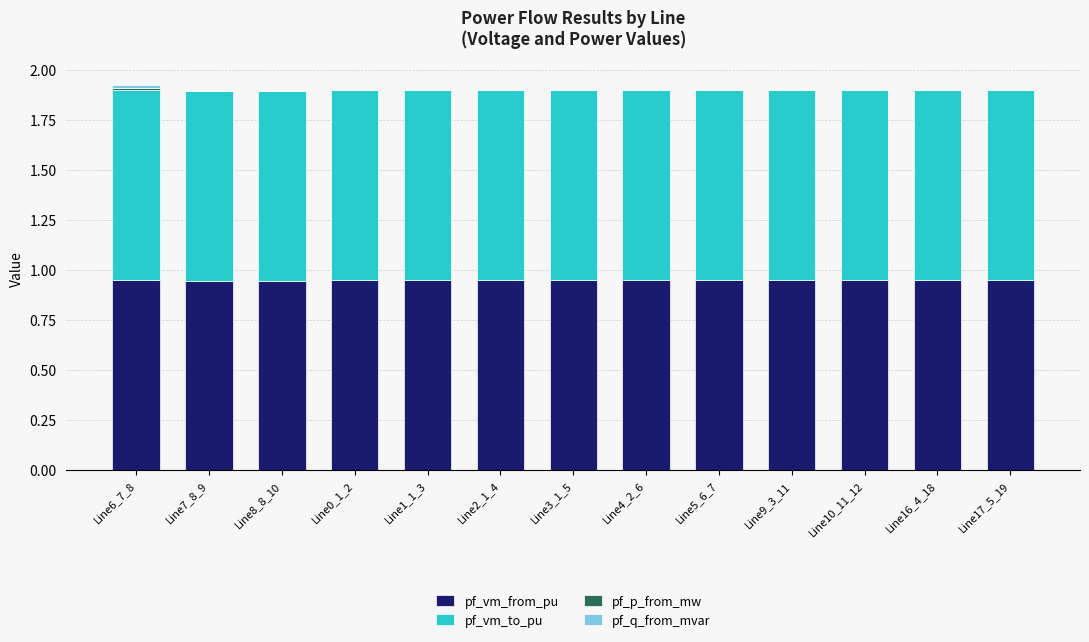

What is the sum of all pf_vm_to_pu values?

12.3